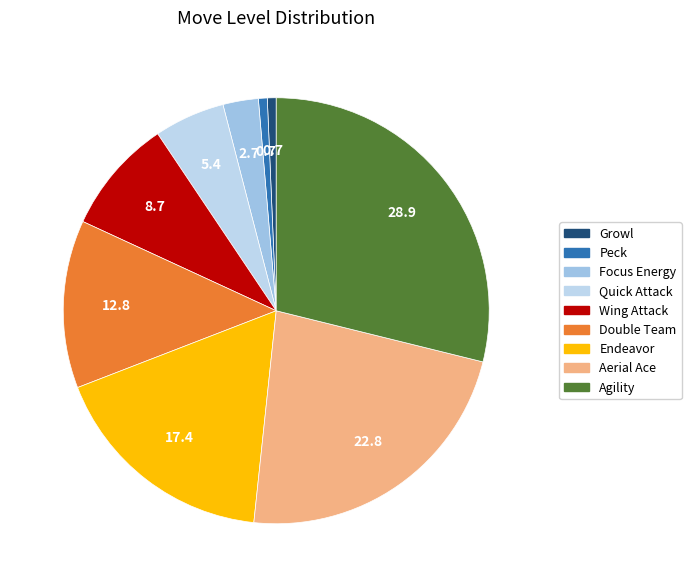

How many slices are in this pie chart?

9